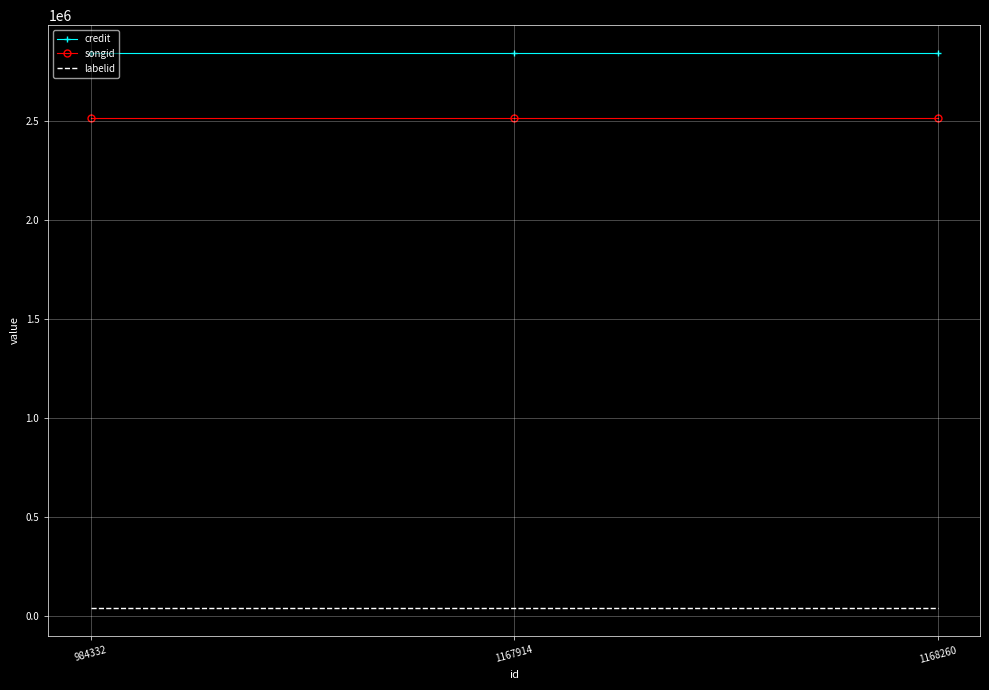

Rank the series at 984332 from lowest to highest value.

labelid, songid, credit